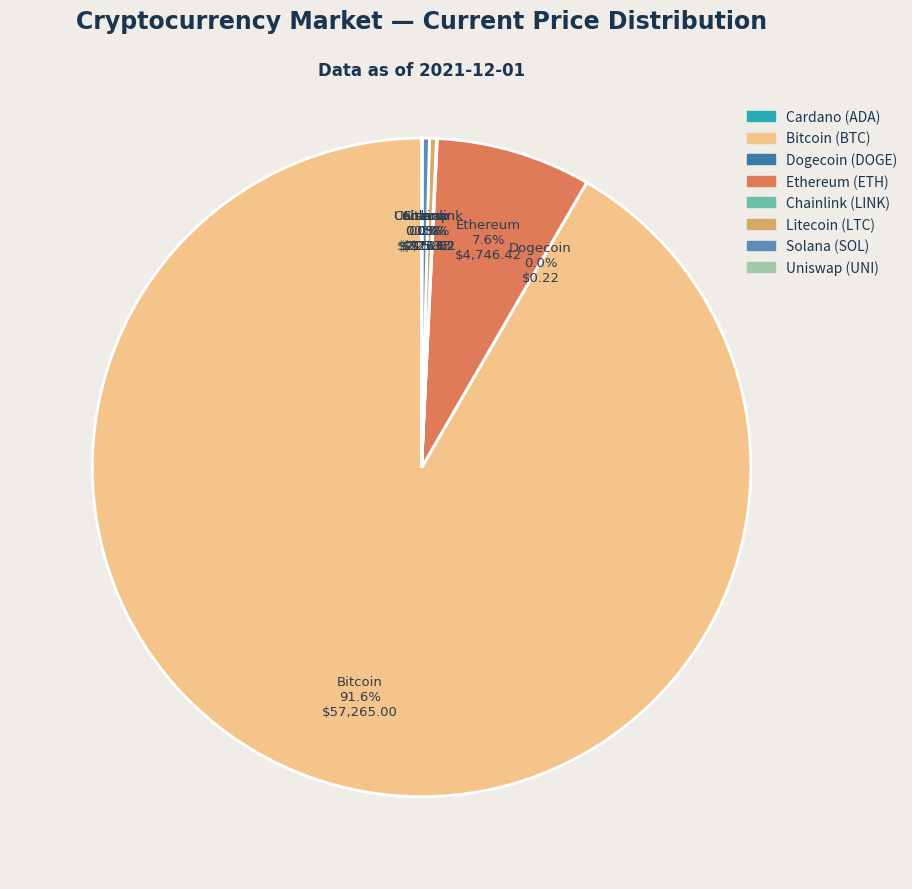

Does any single category account for the majority?

Yes